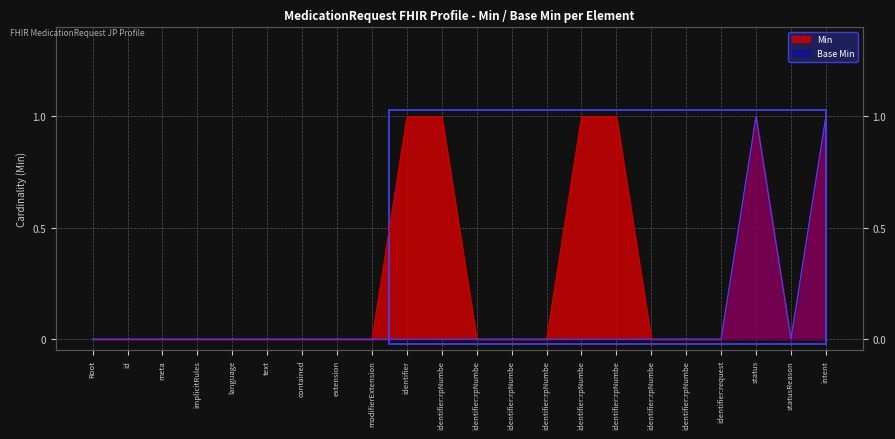

Reading left to right, list all the values displayed in this chart.

Min: 0	0	0	0	0	0	0	0	0	1	1	0	0	0	1	1	0	0	0	1	0	1
Base Min: 0	0	0	0	0	0	0	0	0	0	0	0	0	0	0	0	0	0	0	1	0	1